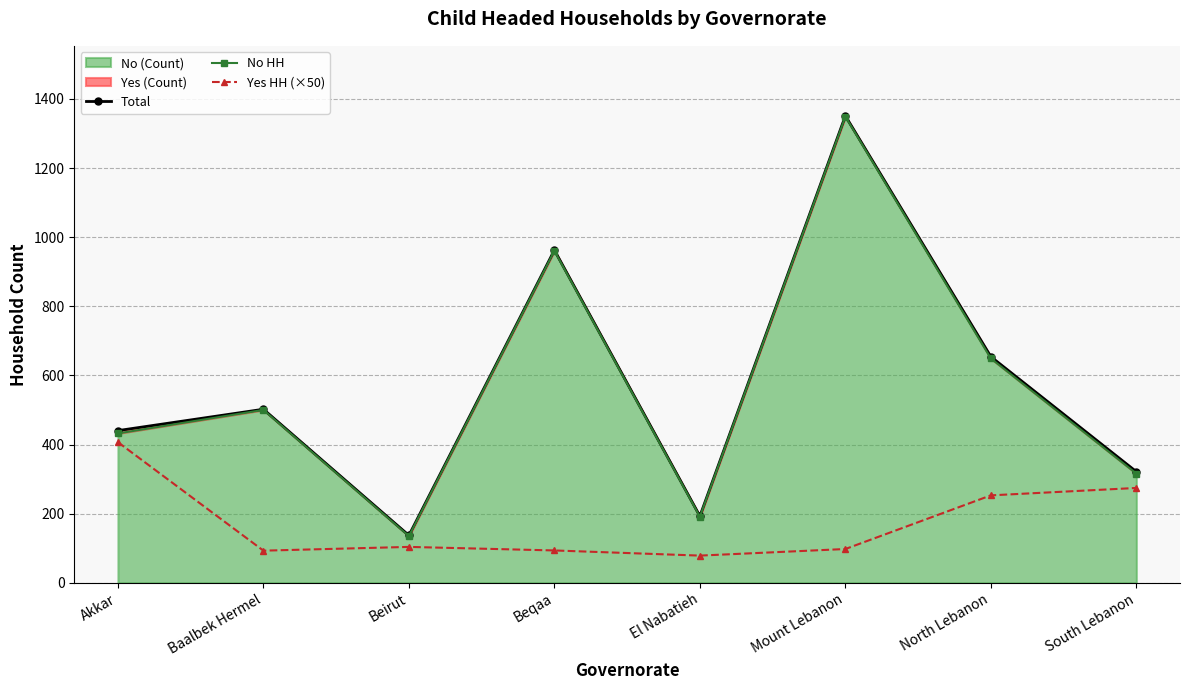

Reading right to left, list all the values displayed in this chart.

Total: 321.6	654.3	1351.1	193.0	962.7	137.3	502.3	440.5
No HH: 316.1	649.2	1349.1	191.4	960.9	135.2	500.4	432.4
Yes HH (×50): 274.6	253.1	97.9	78.8	93.7	104.0	93.1	407.0